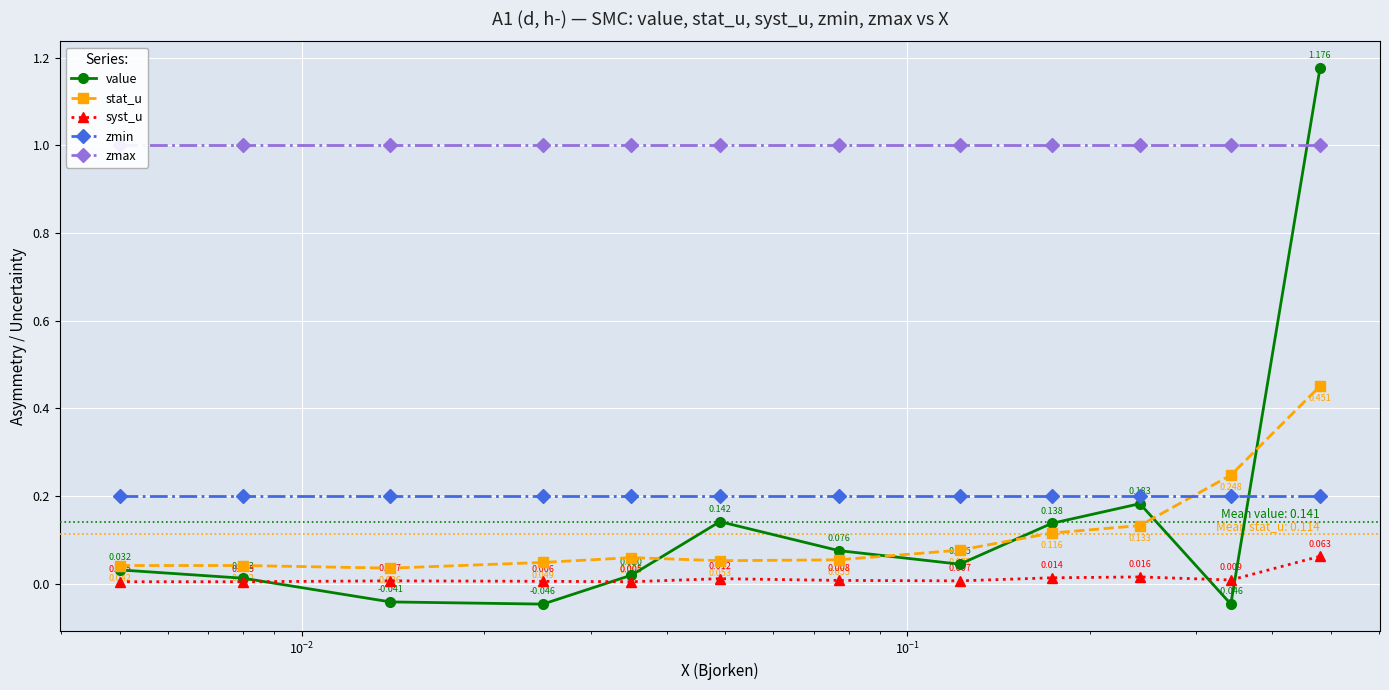

Reading left to right, transcribe all the data shown in this chart.

value: 0.0	0.0	-0.0	-0.0	0.0	0.1	0.1	0.0	0.1	0.2	-0.0	1.2
stat_u: 0.0	0.0	0.0	0.0	0.1	0.1	0.1	0.1	0.1	0.1	0.2	0.5
syst_u: 0.0	0.0	0.0	0.0	0.0	0.0	0.0	0.0	0.0	0.0	0.0	0.1
zmin: 0.2	0.2	0.2	0.2	0.2	0.2	0.2	0.2	0.2	0.2	0.2	0.2
zmax: 1.0	1.0	1.0	1.0	1.0	1.0	1.0	1.0	1.0	1.0	1.0	1.0